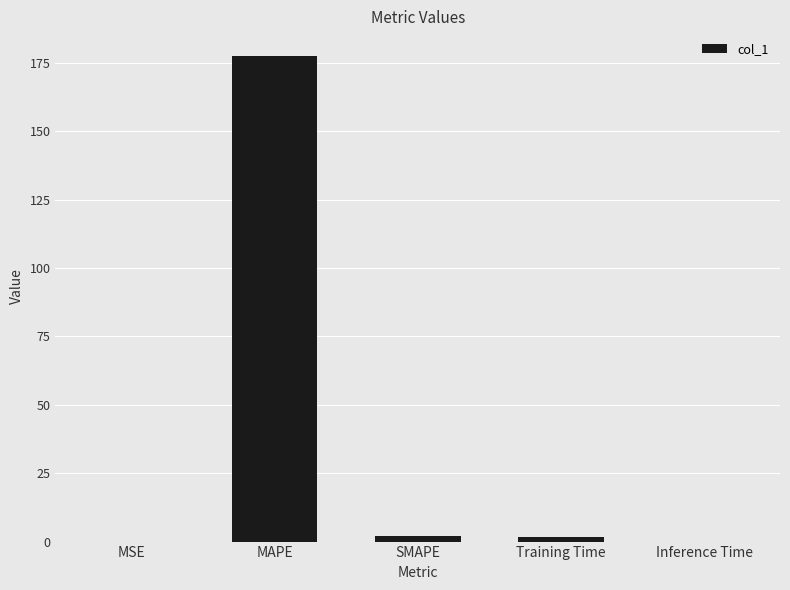

What is the maximum value shown in the chart?

177.7